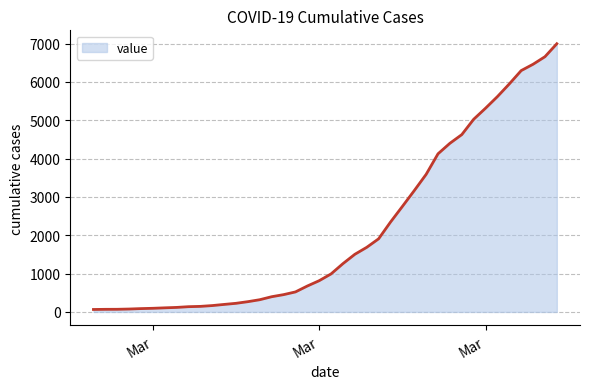

What is the difference between the maximum and minimum values?

6930